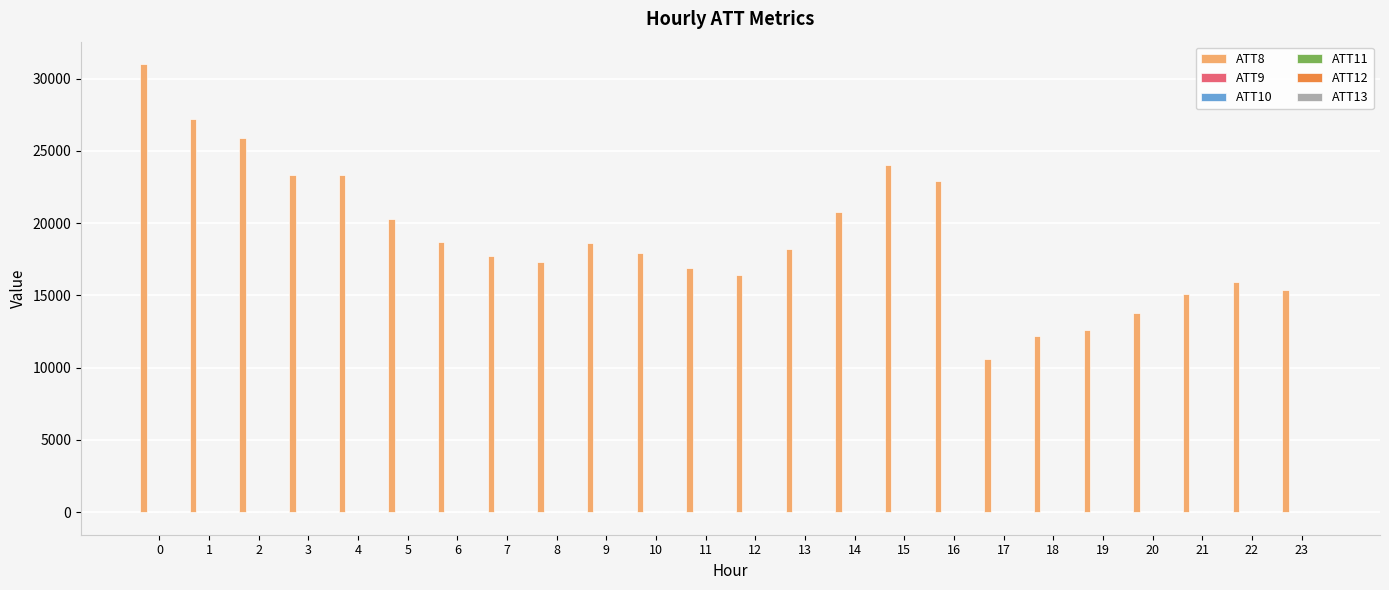

The value of ATT8 at 18 is 12200.0. True or false?

True